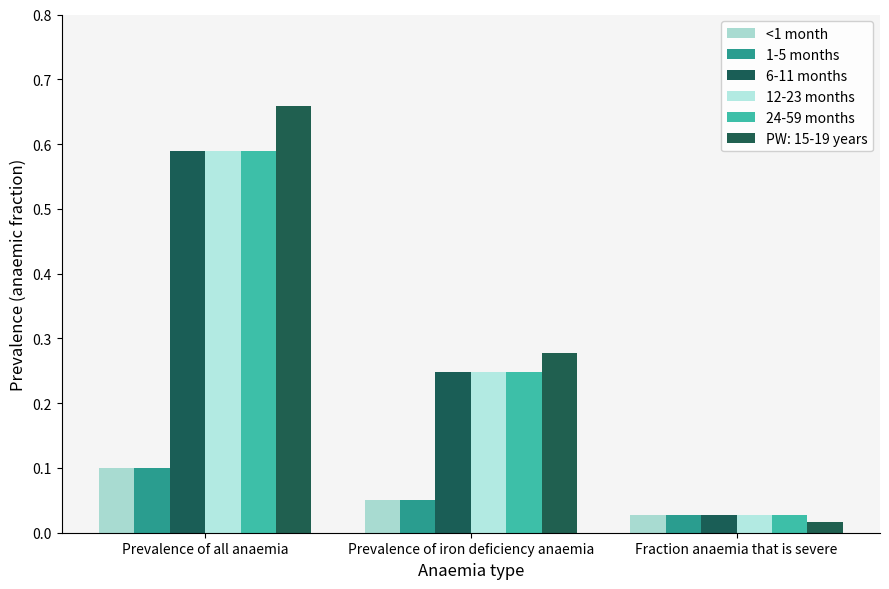

How many groups of bars are there?

3